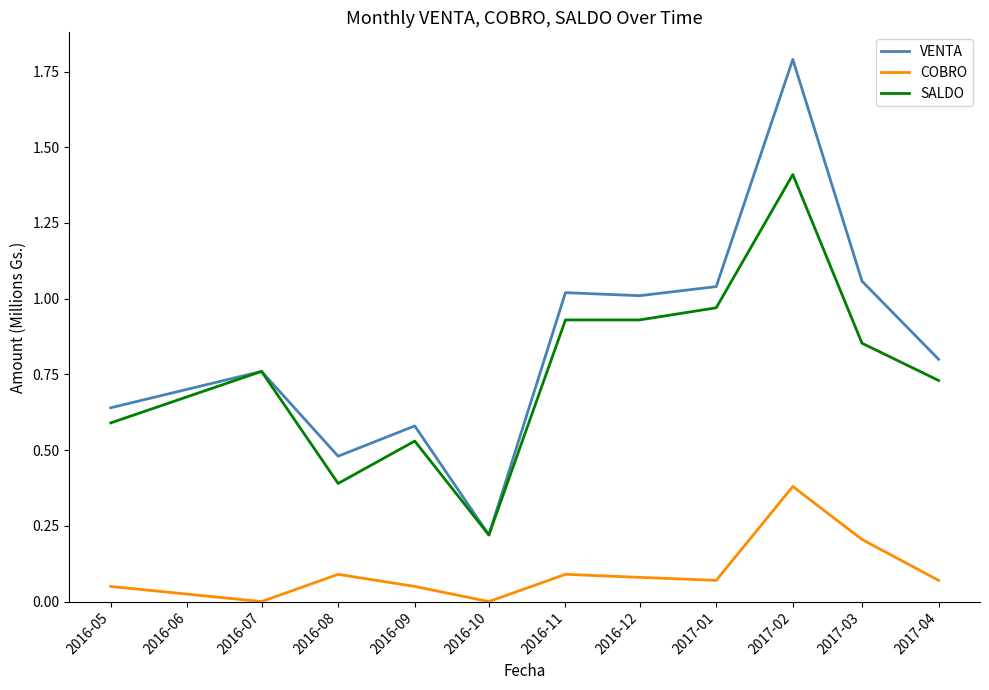

Does the chart display data point markers on the line(s)?

No